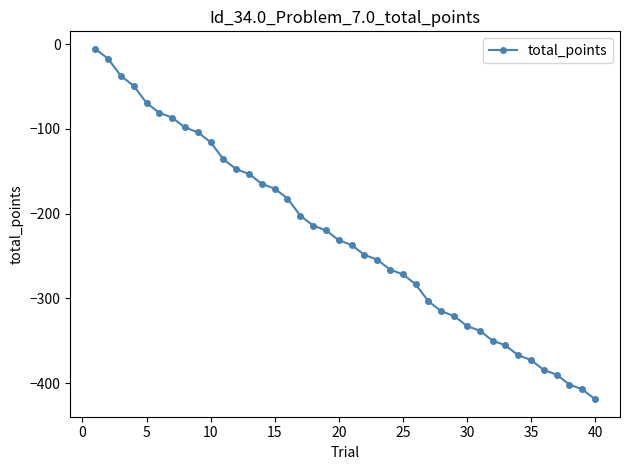

What is the difference between the second highest and second lowest values?

390.0